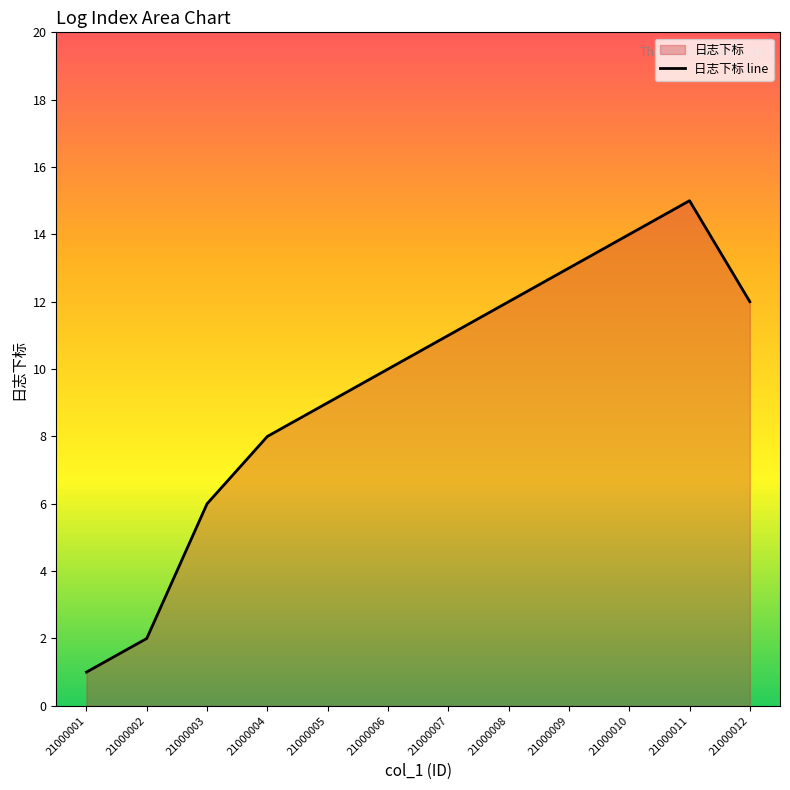

Does the chart display data point markers on the line(s)?

No